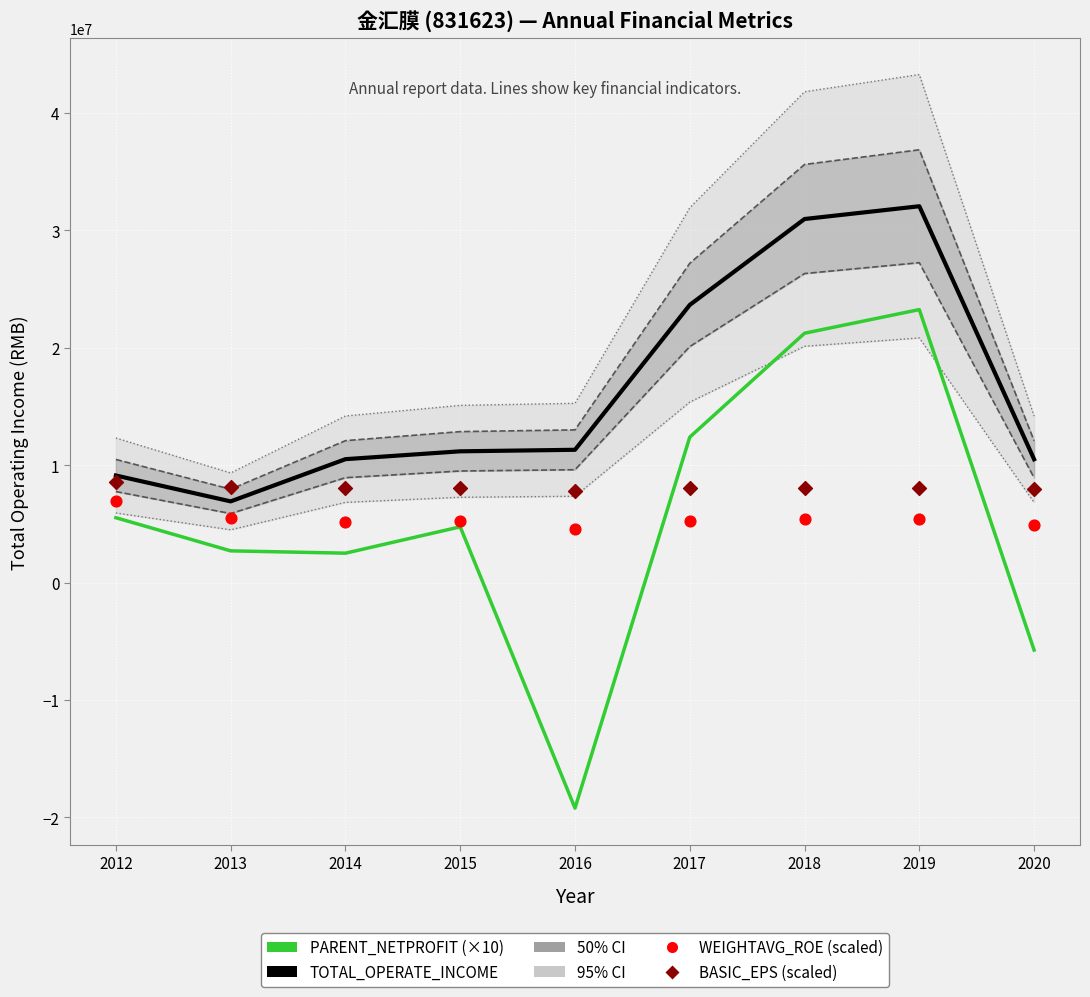

Which series has the largest Y range (max minus min)?

PARENT_NETPROFIT (×10)